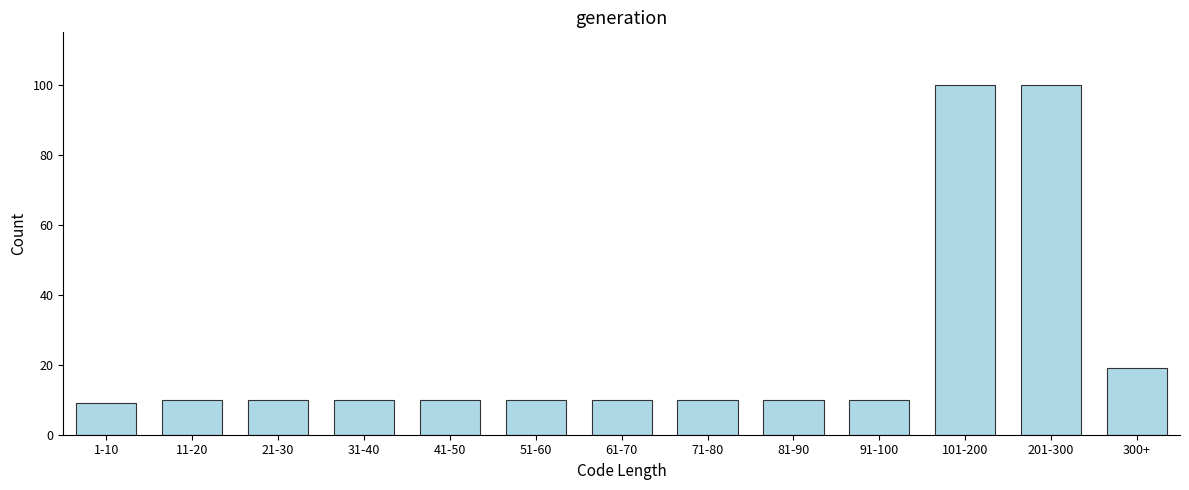

Reading right to left, transcribe all the data shown in this chart.

300+=19	201-300=100	101-200=100	91-100=10	81-90=10	71-80=10	61-70=10	51-60=10	41-50=10	31-40=10	21-30=10	11-20=10	1-10=9